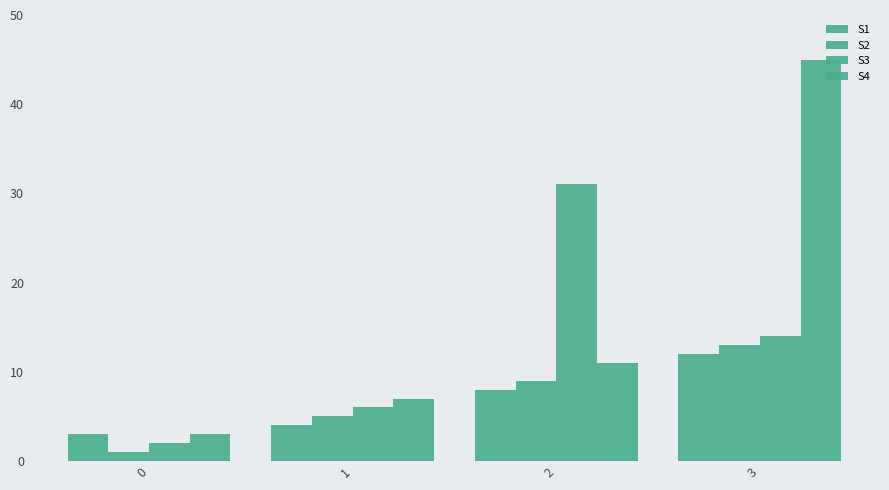

The S1 series shows 3 at 1. True or false?

False